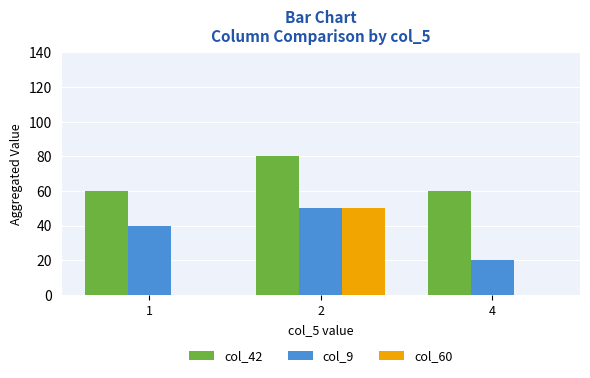

Is the value of col_42 at 1 greater than the value of col_9 at 4?

Yes